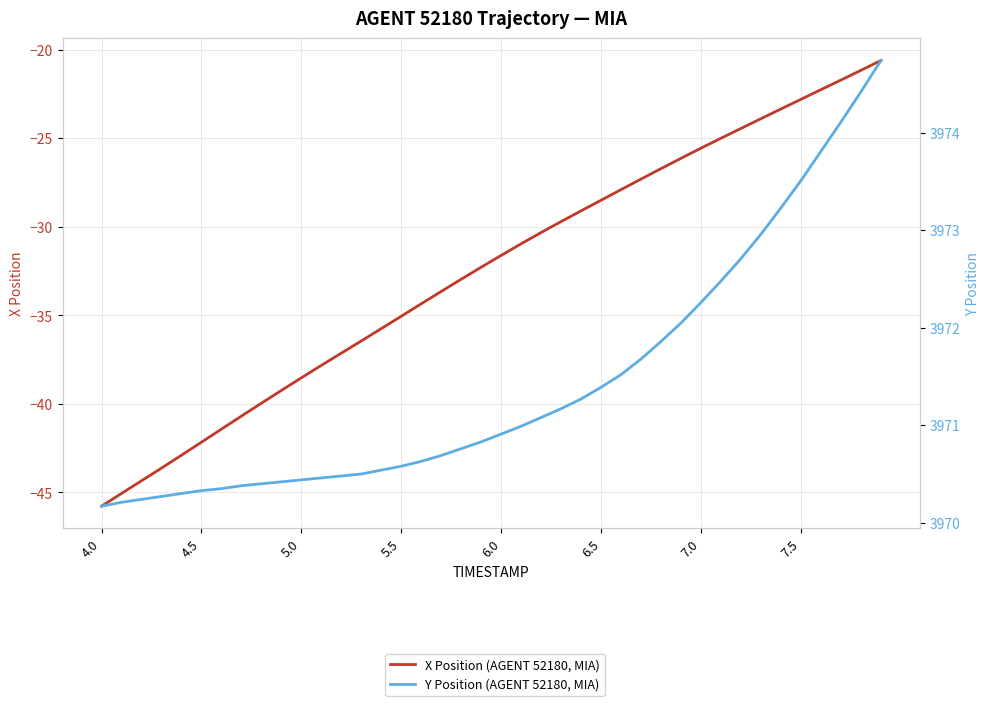

At how many categories does at least one series exceed 154?

40